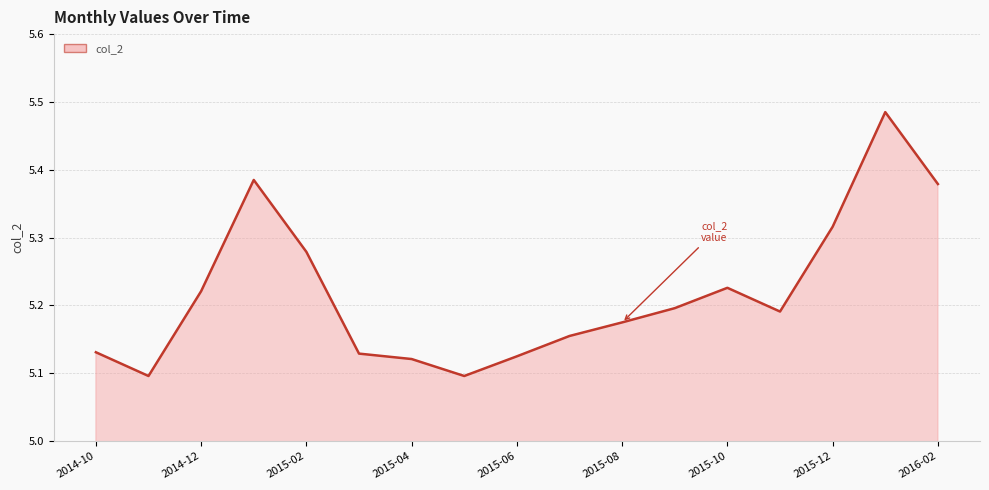

What is the minimum value shown in the chart?

5.1